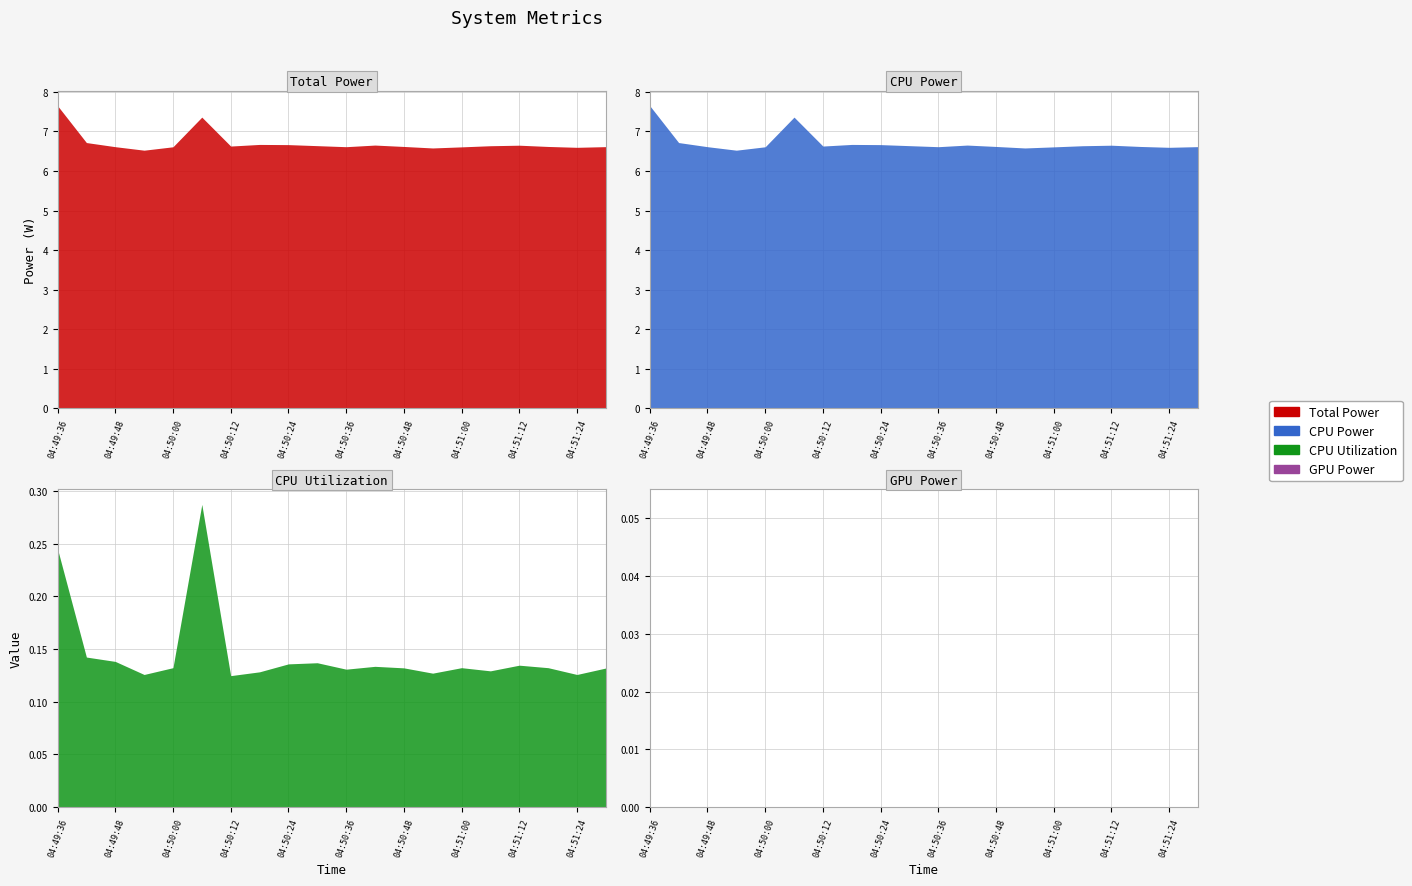

True or false: CPU Power and Total Power cross at least once.

False